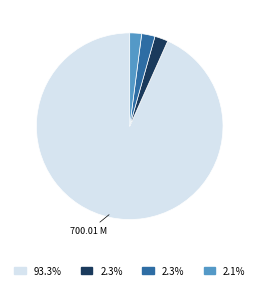

Which slice represents more than half of the pie?

700.01 M